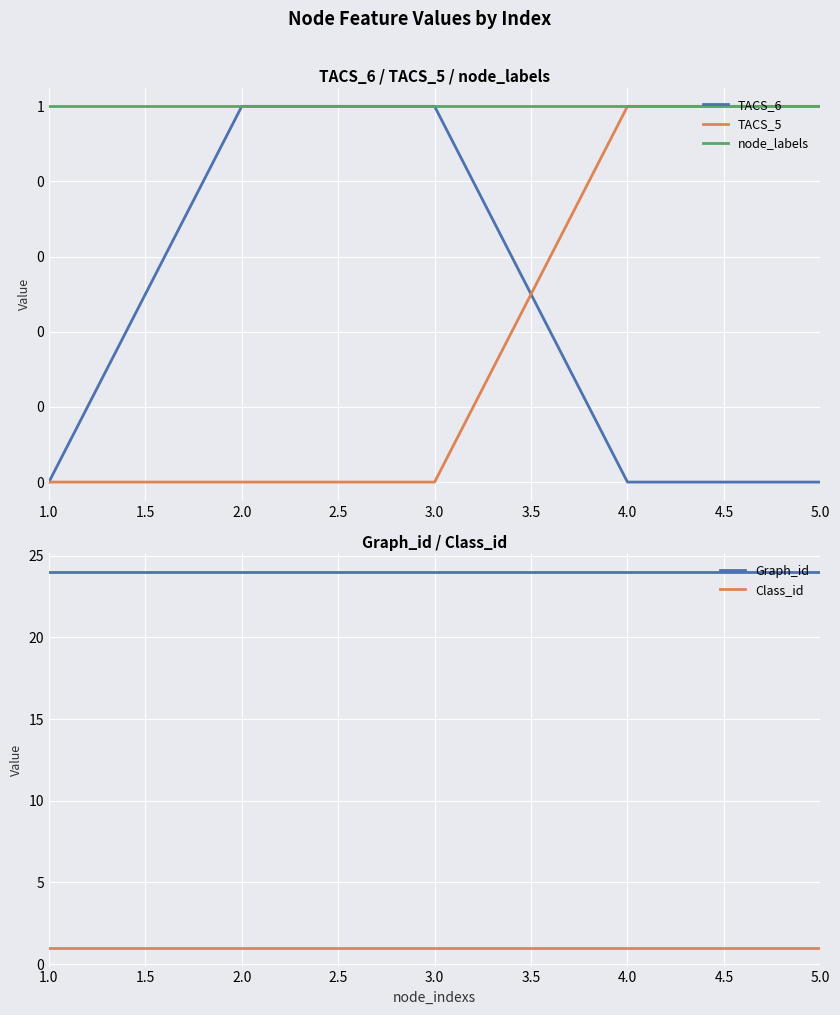

Which series has the widest spread of values?

TACS_6